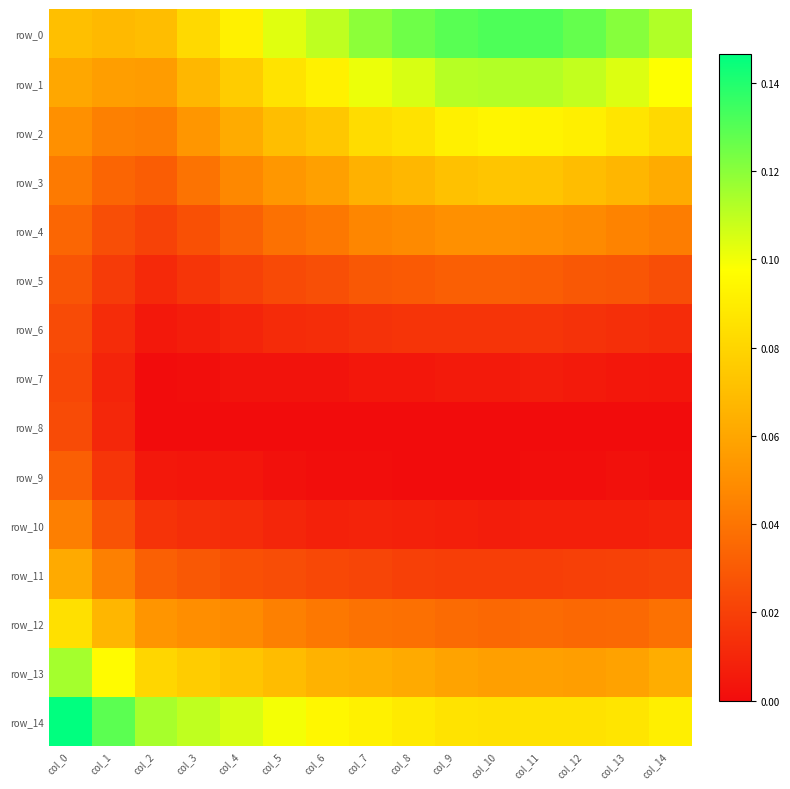

Rank the categories by row_7 value from lowest to highest.

col_2, col_3, col_6, col_5, col_4, col_14, col_8, col_7, col_13, col_9, col_10, col_12, col_11, col_1, col_0